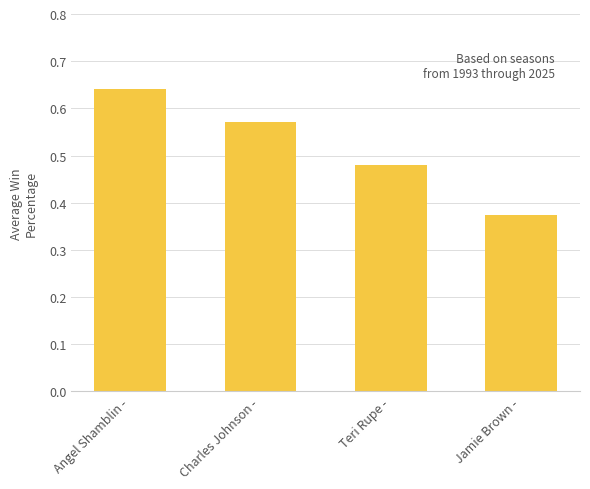

Count the number of categories in the chart.

4